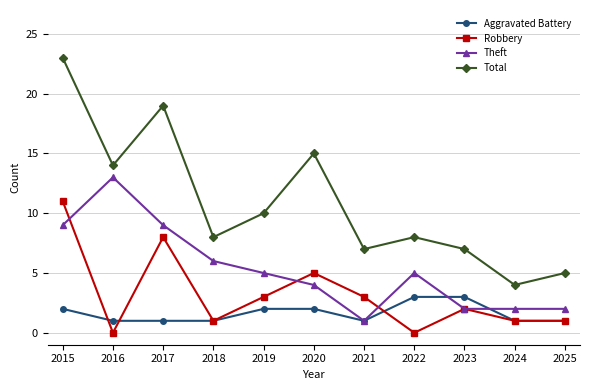

List the series in order of their overall mean, highest first.

Total, Theft, Robbery, Aggravated Battery